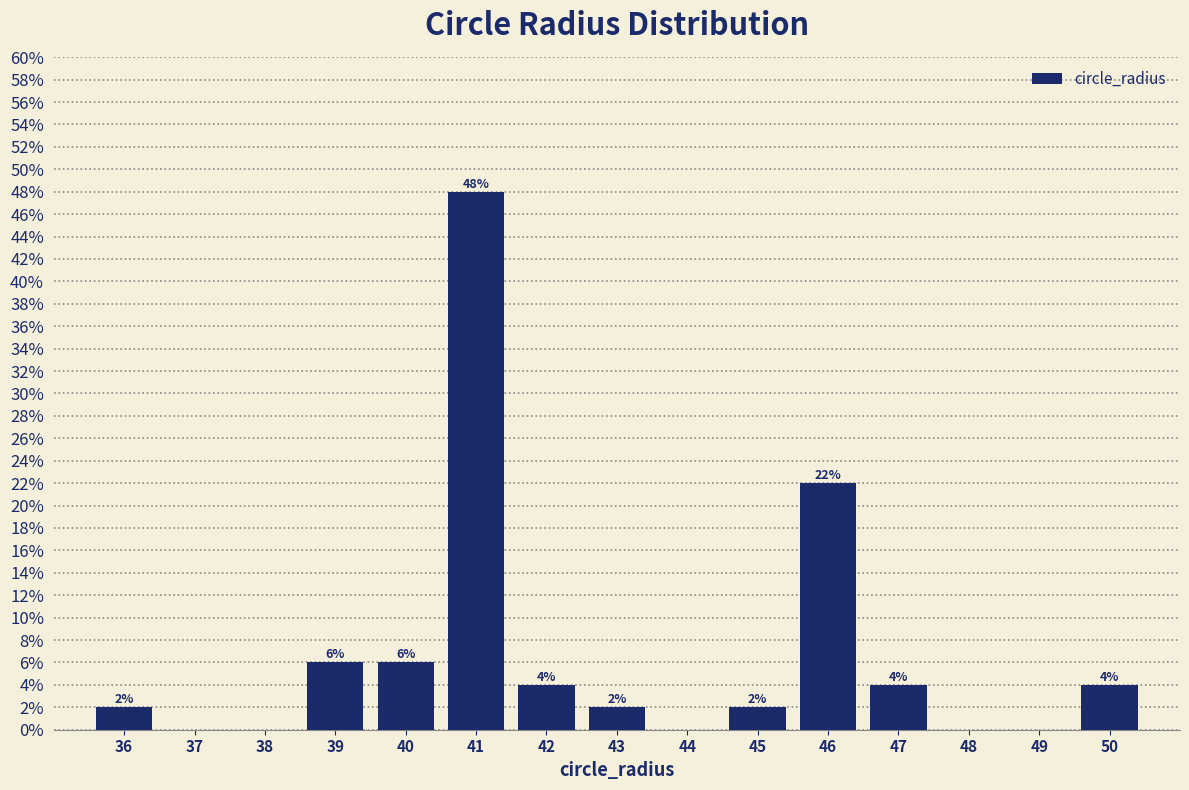

Which range on the x-axis has the tallest bar?

40.5 to 41.5